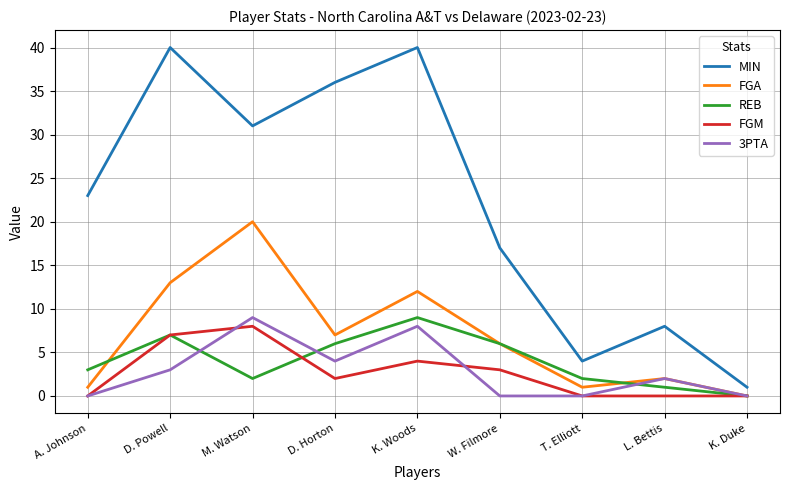

What position from the right is M. Watson?

7